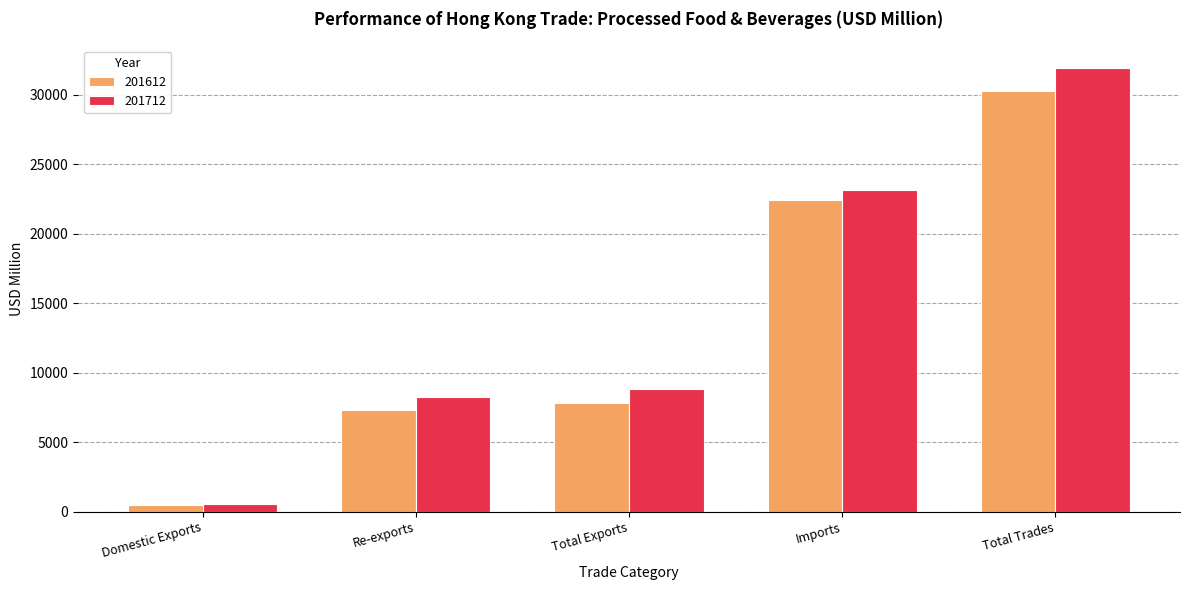

What is the greatest value displayed?

31959.8